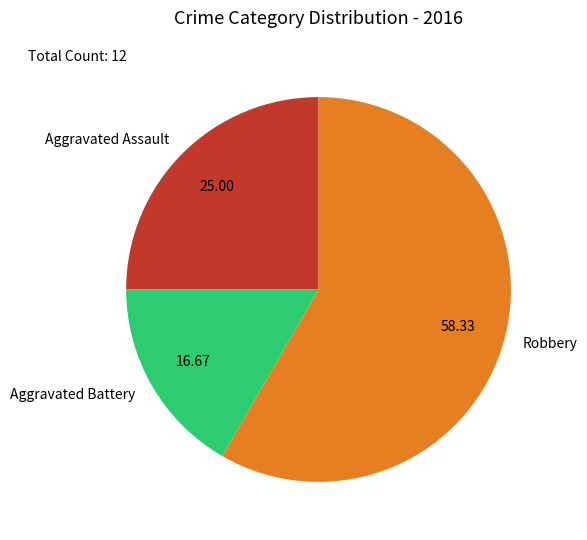

How many segments does this pie chart have?

3